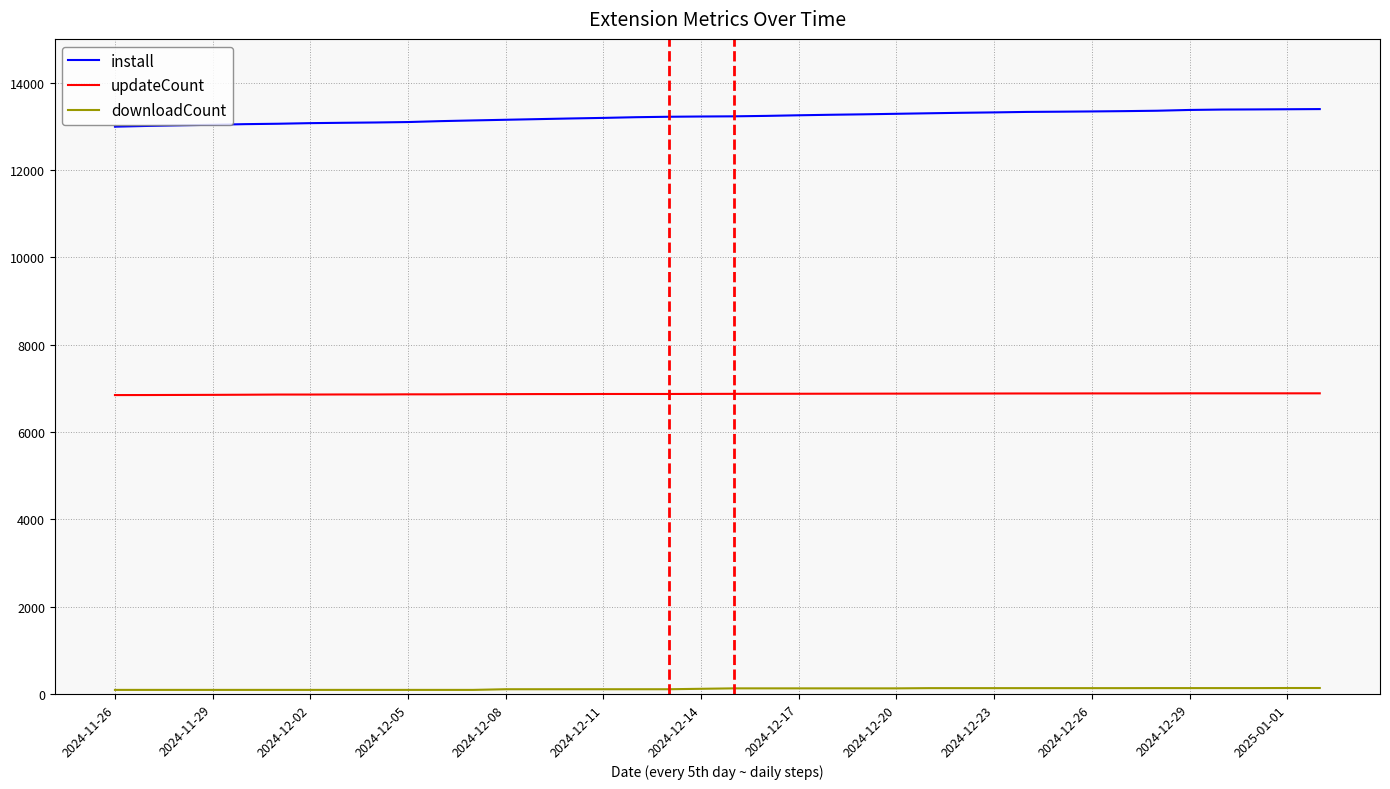

Which series has the largest total across all categories?

install